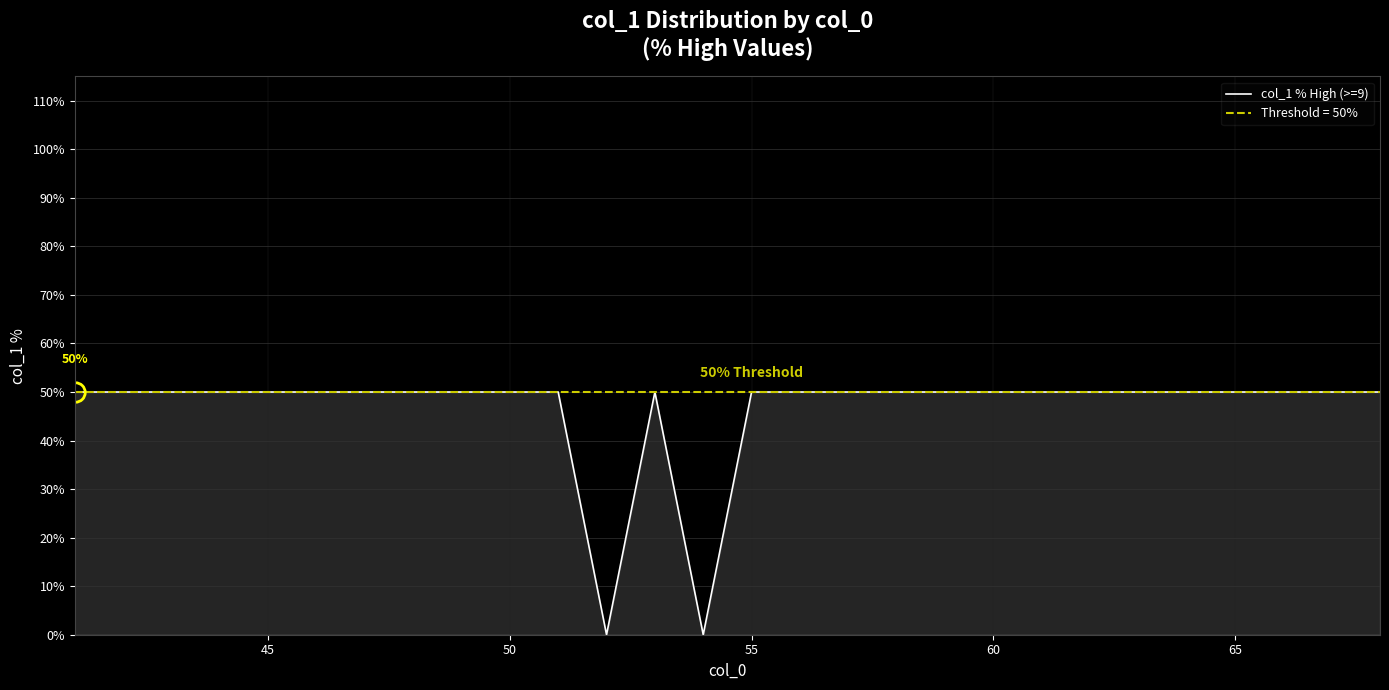

Reading right to left, what are all the values shown in this chart?

50	50	50	50	50	50	50	50	50	50	50	50	50	50	0	50	0	50	50	50	50	50	50	50	50	50	50	50